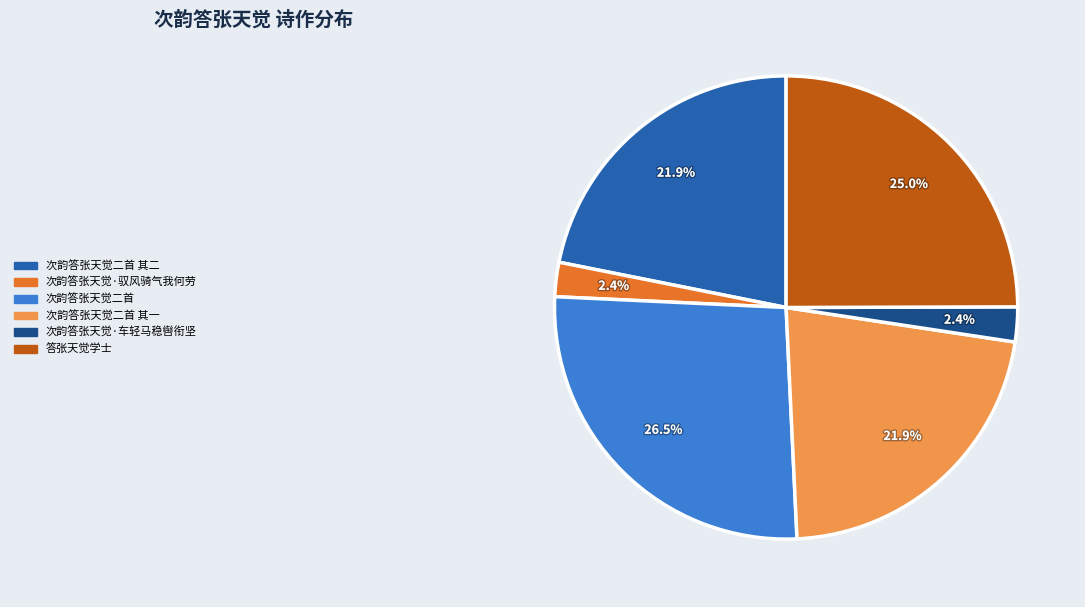

Is there any slice that represents more than half of the pie?

No